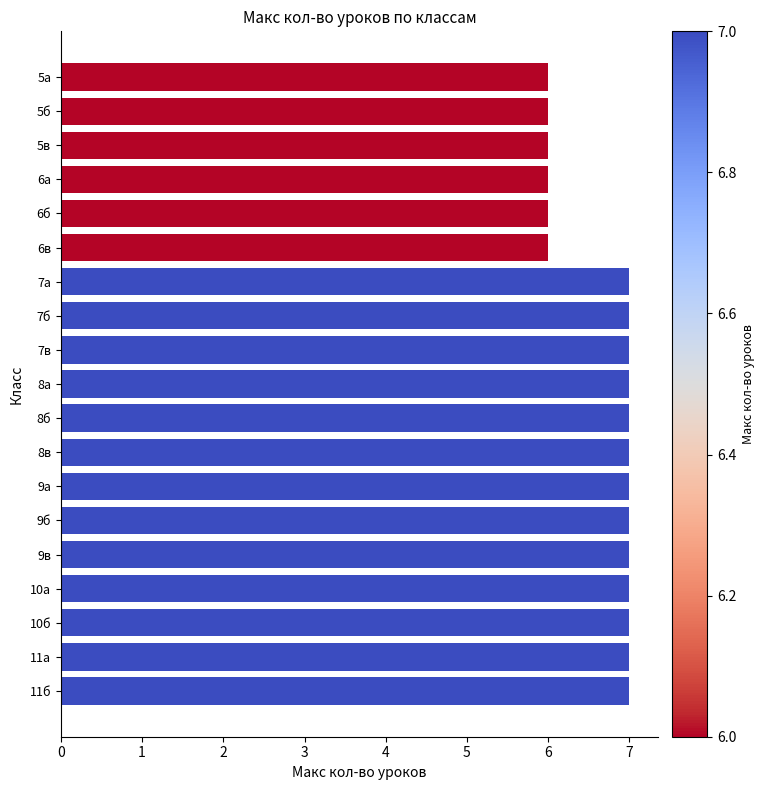

What is the difference between the maximum and minimum values?

1